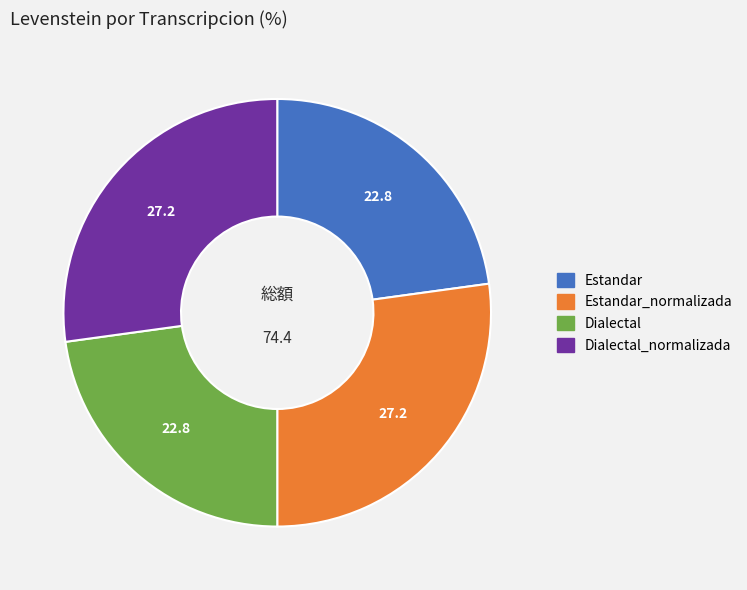

Is there a majority slice in this chart?

No